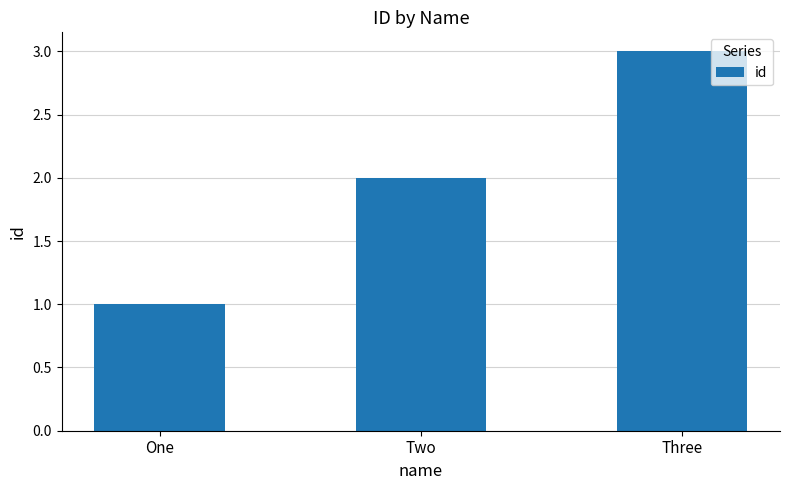

What is the sum of all values?

6